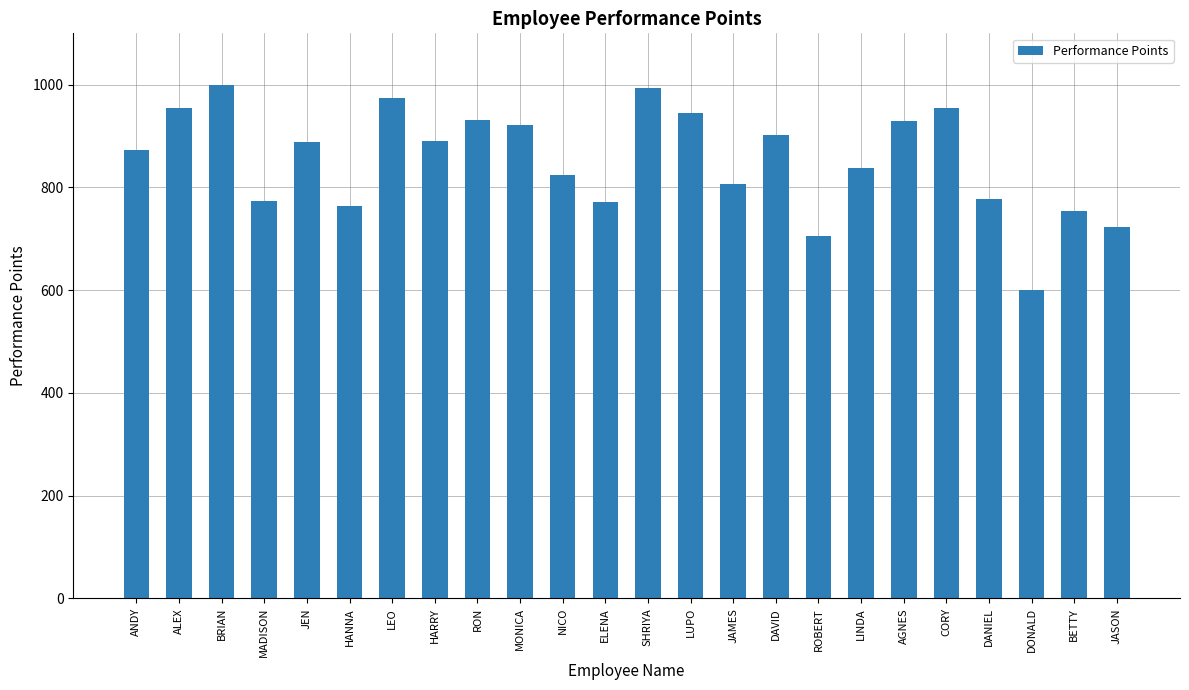

Read the value at MADISON, to the nearest 10.

770